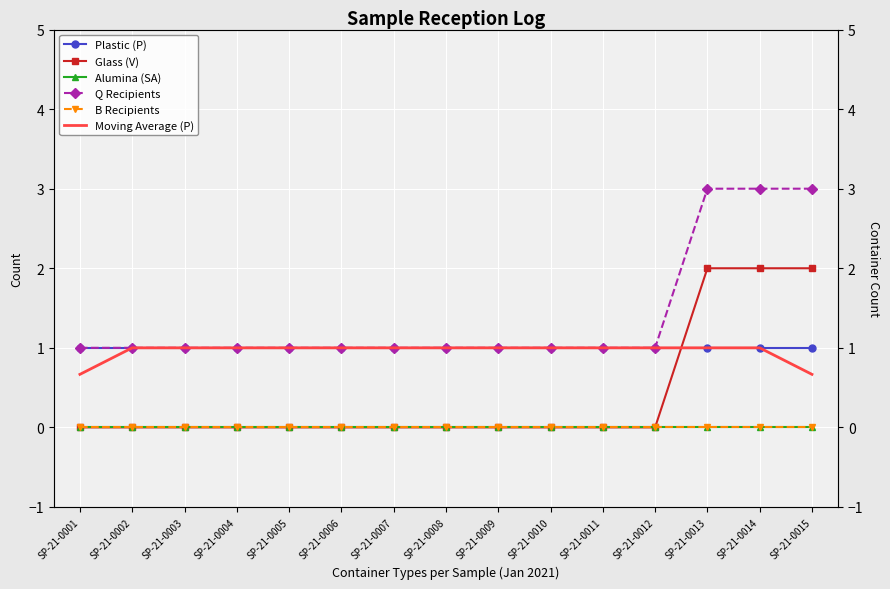

List the series in order of their peak value, highest first.

Q Recipients, Glass (V), Plastic (P), Moving Average (P), Alumina (SA), B Recipients